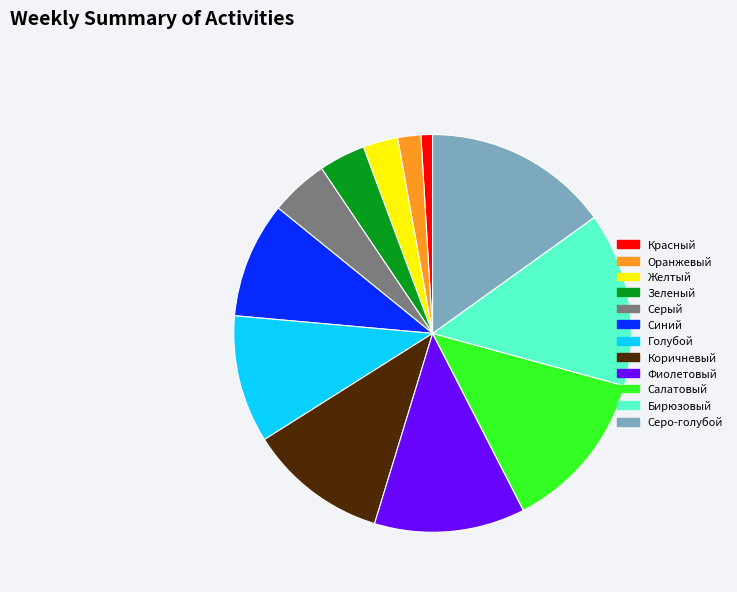

Rank the categories by value from highest to lowest.

Серо-голубой, Бирюзовый, Салатовый, Фиолетовый, Коричневый, Голубой, Синий, Серый, Зеленый, Желтый, Оранжевый, Красный